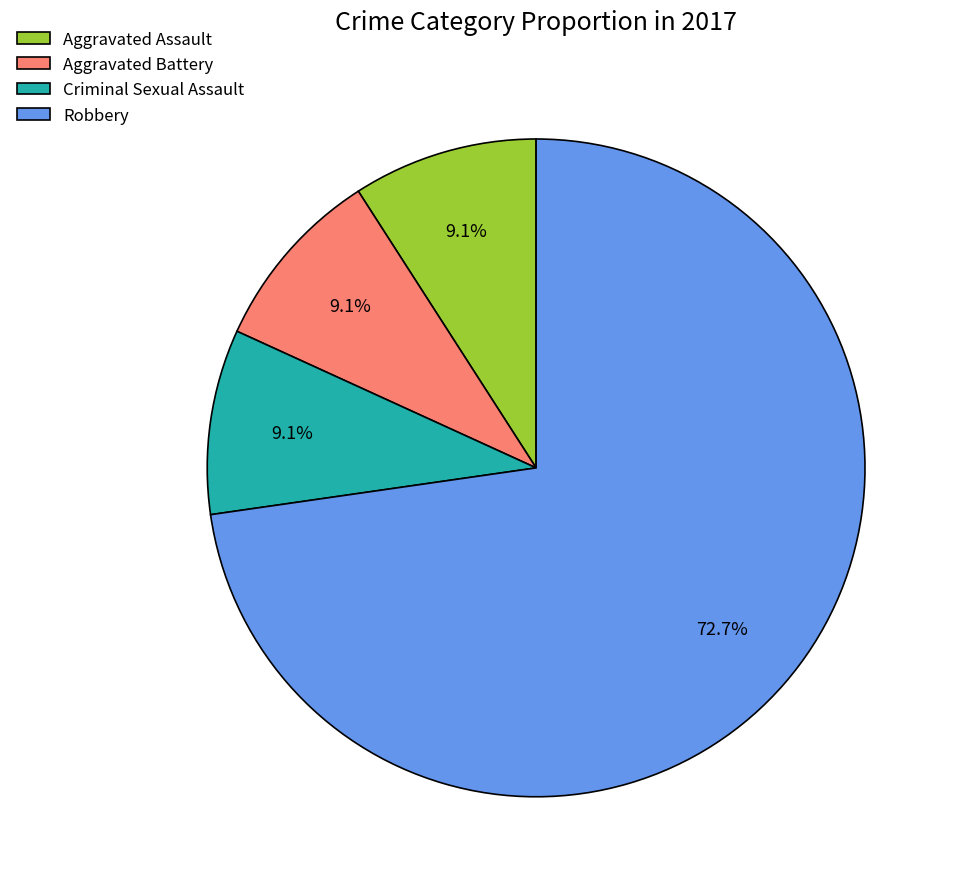

The Aggravated Battery slice represents 9% of the pie. True or false?

True